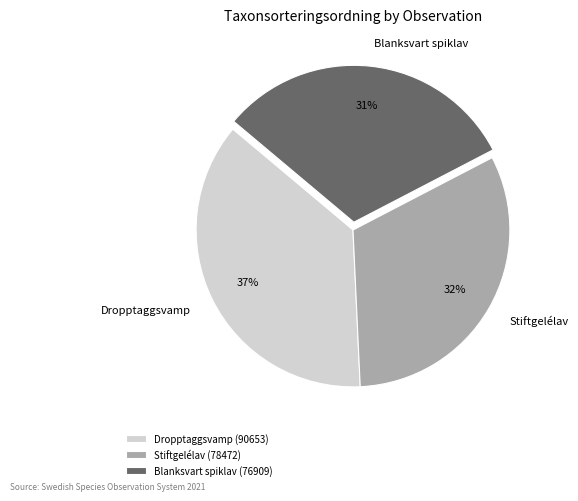

What is the ratio of the value at Blanksvart spiklav to the value at Stiftgelélav?

1.0